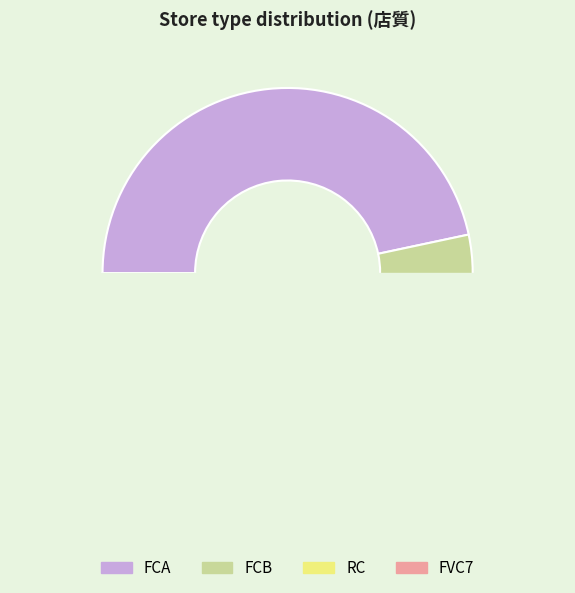

What is the change in value from FCB to FVC7?

-43